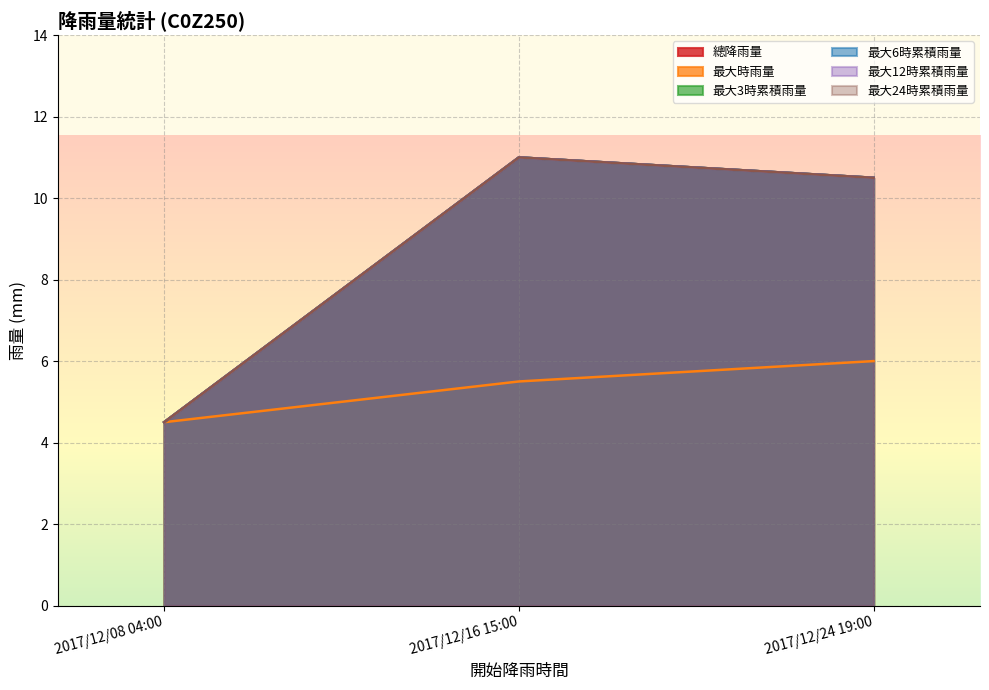

At 2017/12/24 19:00, list the series in order from largest to smallest.

總降雨量, 最大3時累積雨量, 最大6時累積雨量, 最大12時累積雨量, 最大24時累積雨量, 最大時雨量